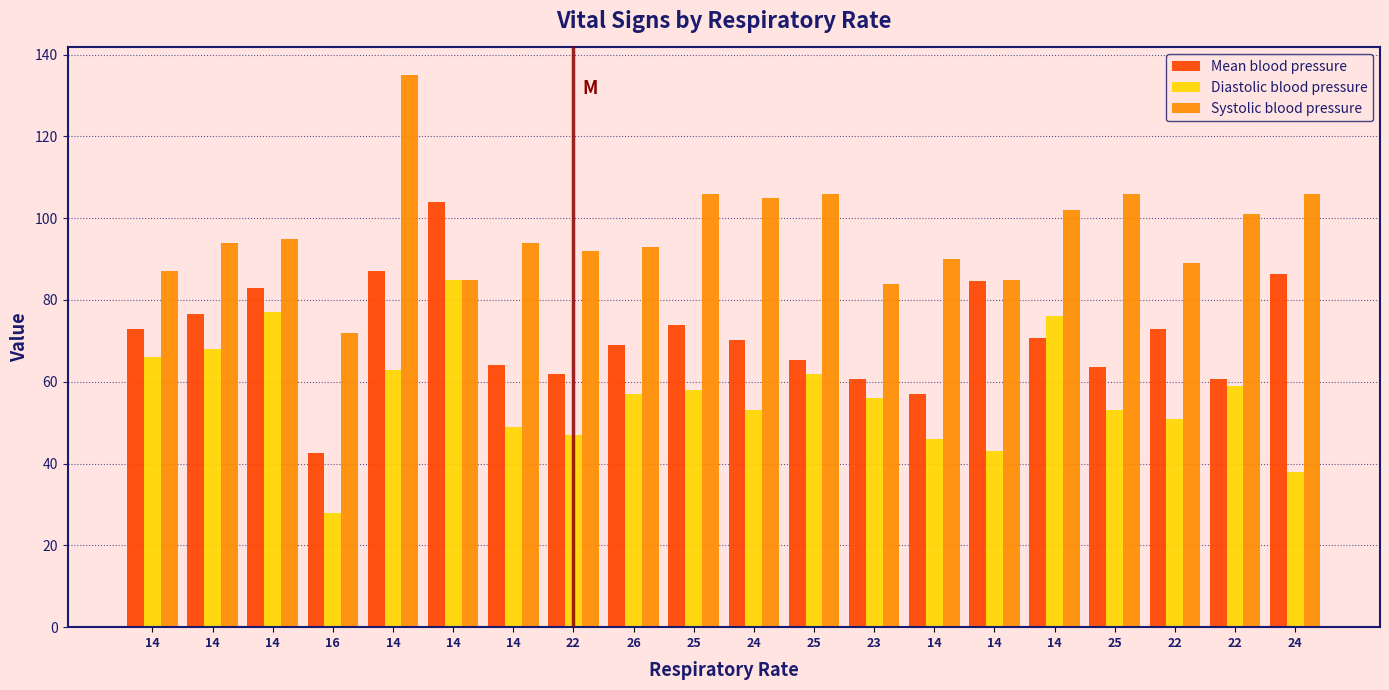

How many groups of bars are there?

20